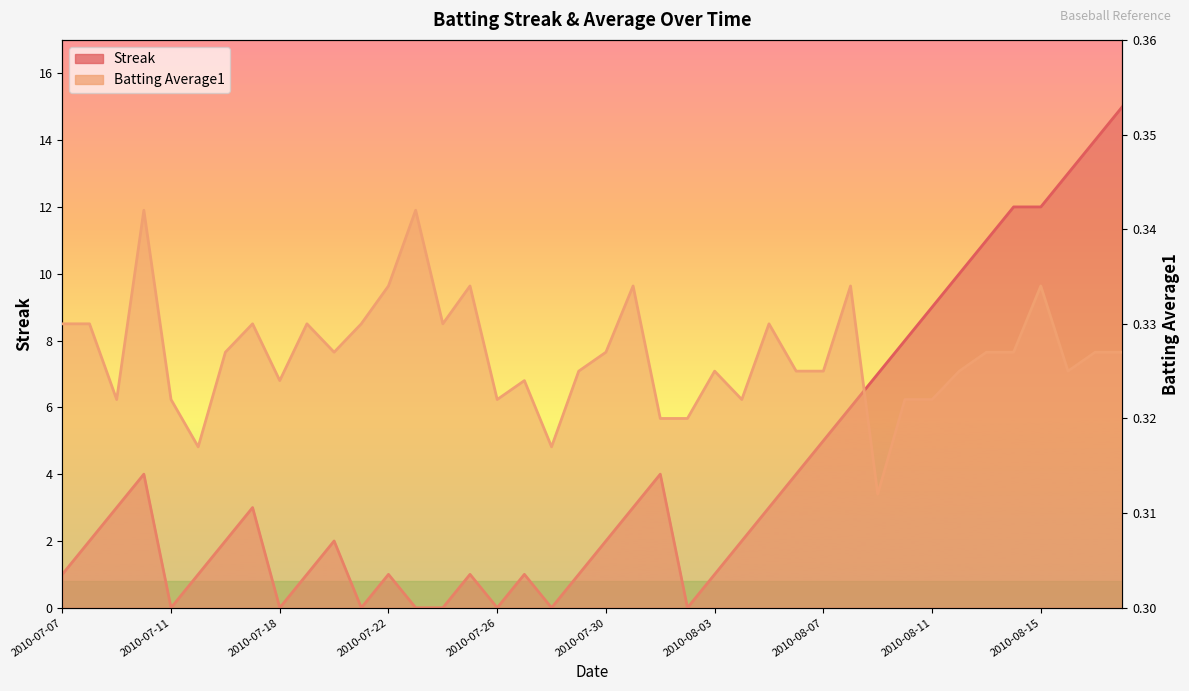

At which label does Streak first exceed 2?

2010-07-09